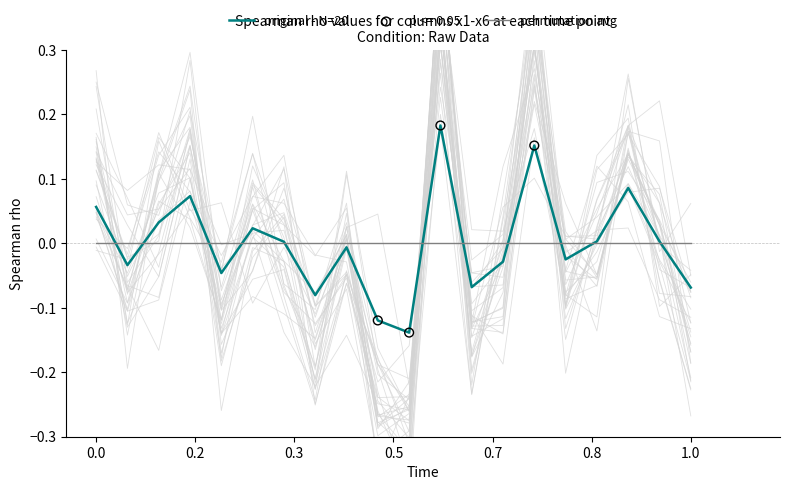

At how many categories does at least one series exceed 0?

10